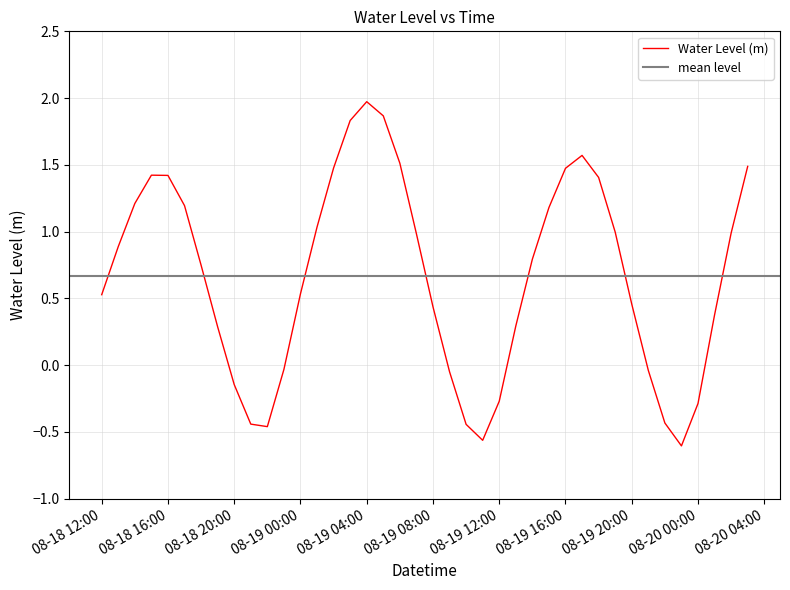

What is the maximum value shown in the chart?

2.0